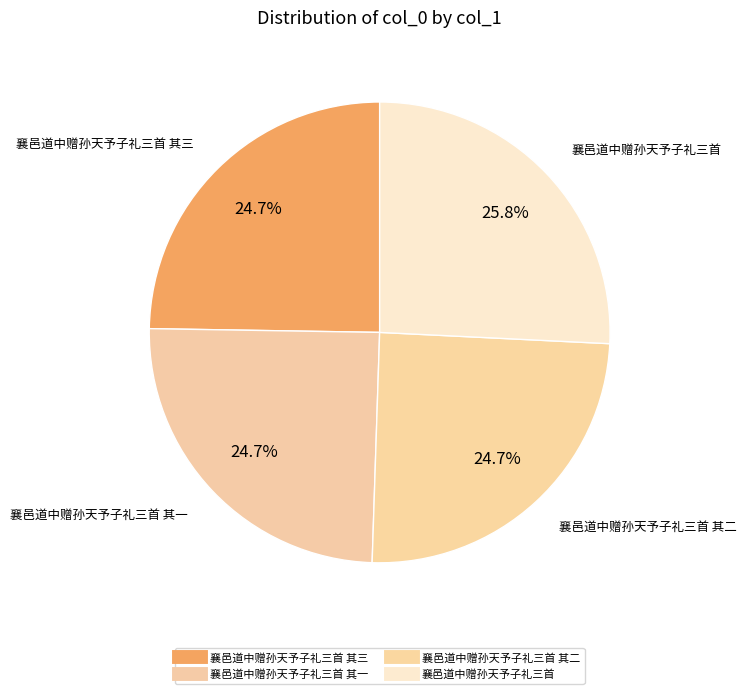

How many slices are in this pie chart?

4